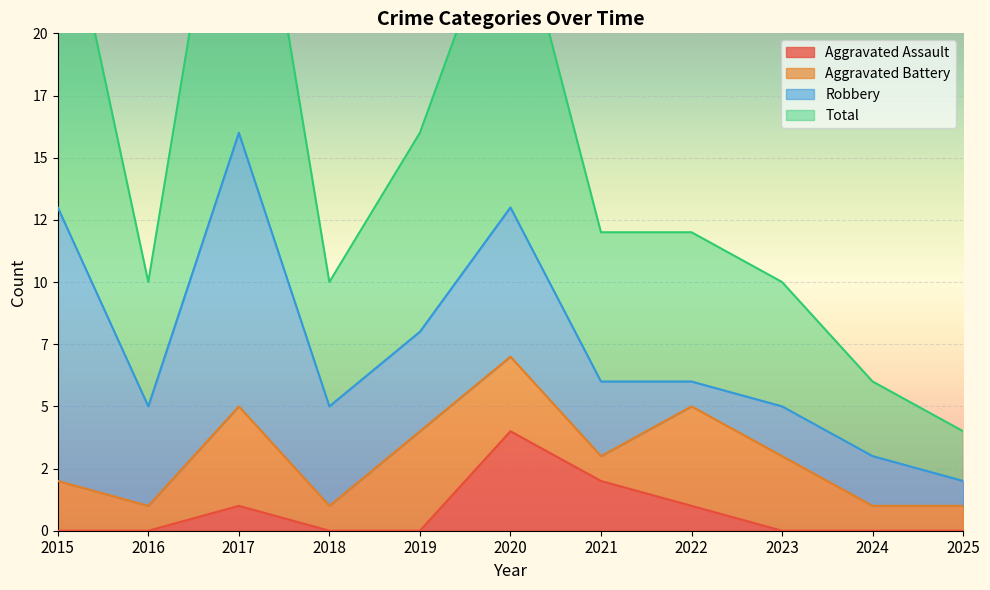

What is the minimum value for Total?

4